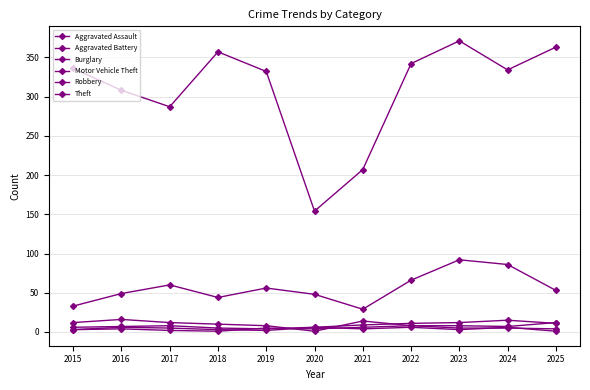

What is the smallest value displayed?

1